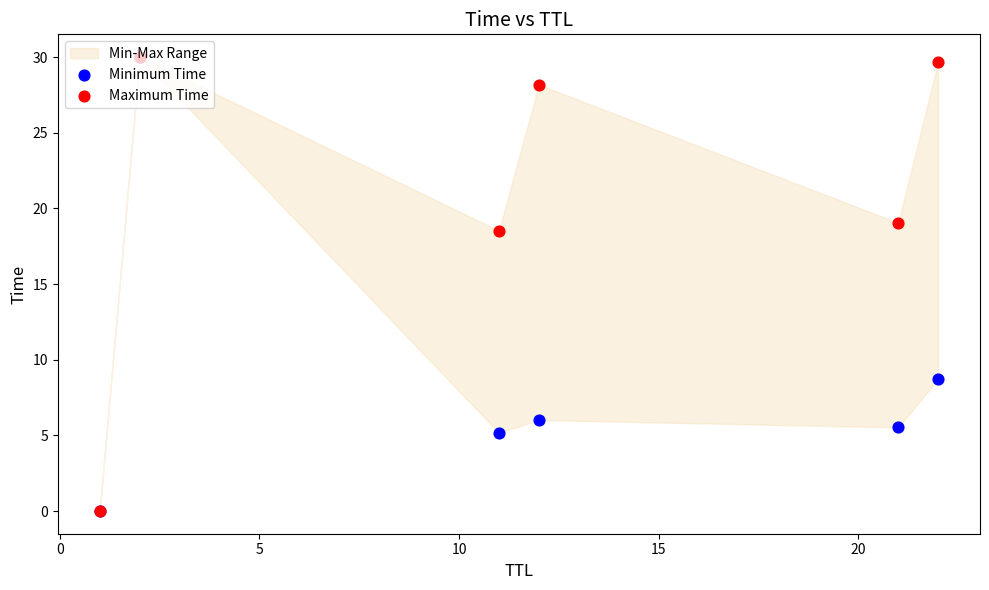

Which series has the widest spread of Y values?

Minimum Time